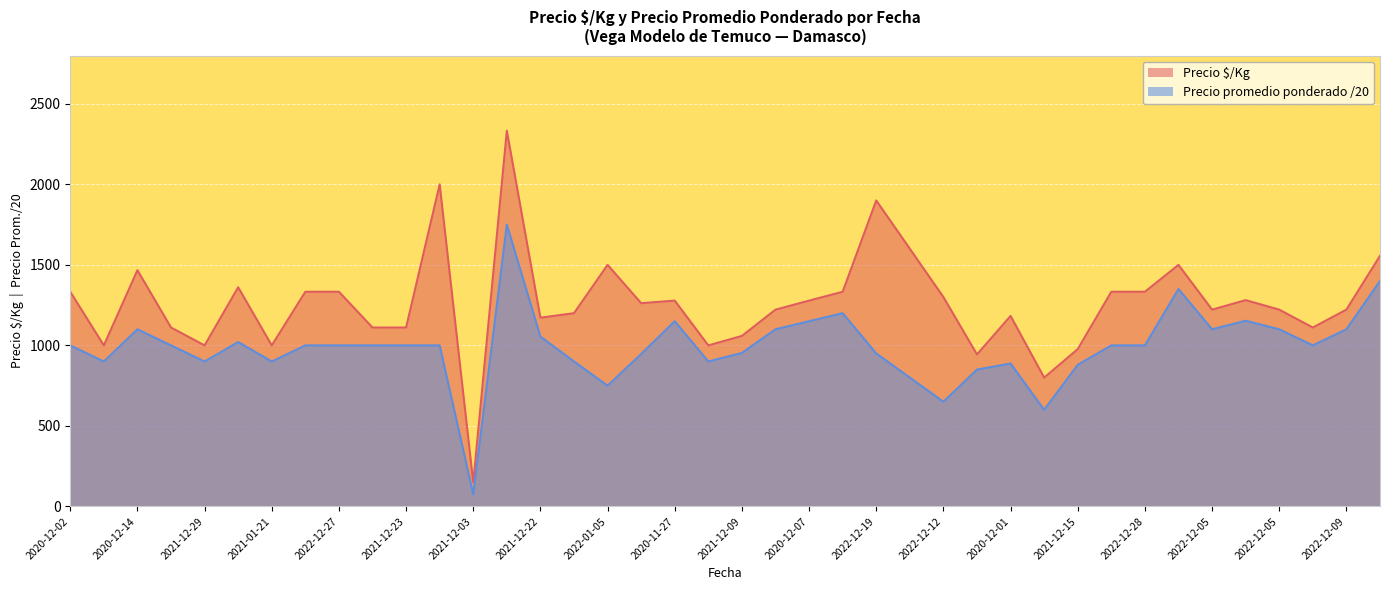

What is the maximum value shown in the chart?

2333.0